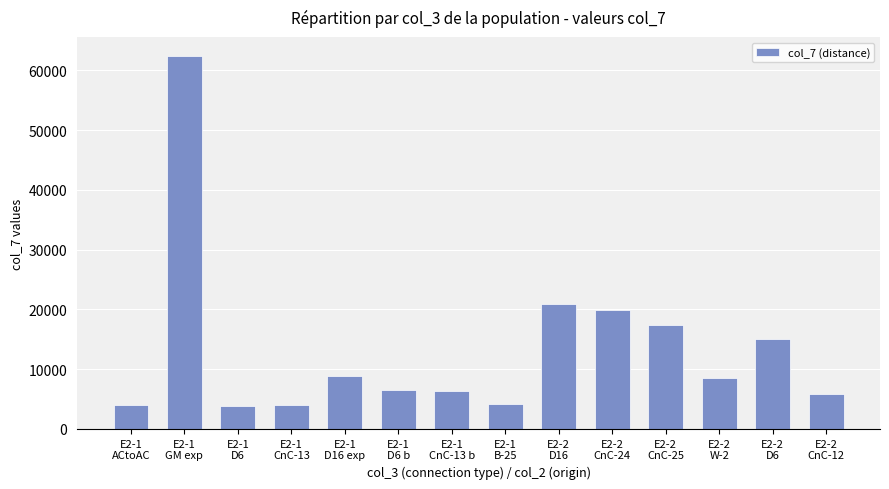

What is the value of the 10th bar from the left?

19980